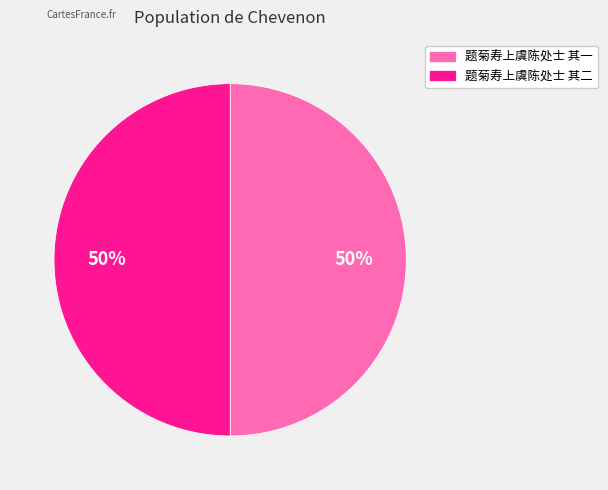

What percentage is the 题菊寿上虞陈处士 其二 slice, to the nearest percent?

50%